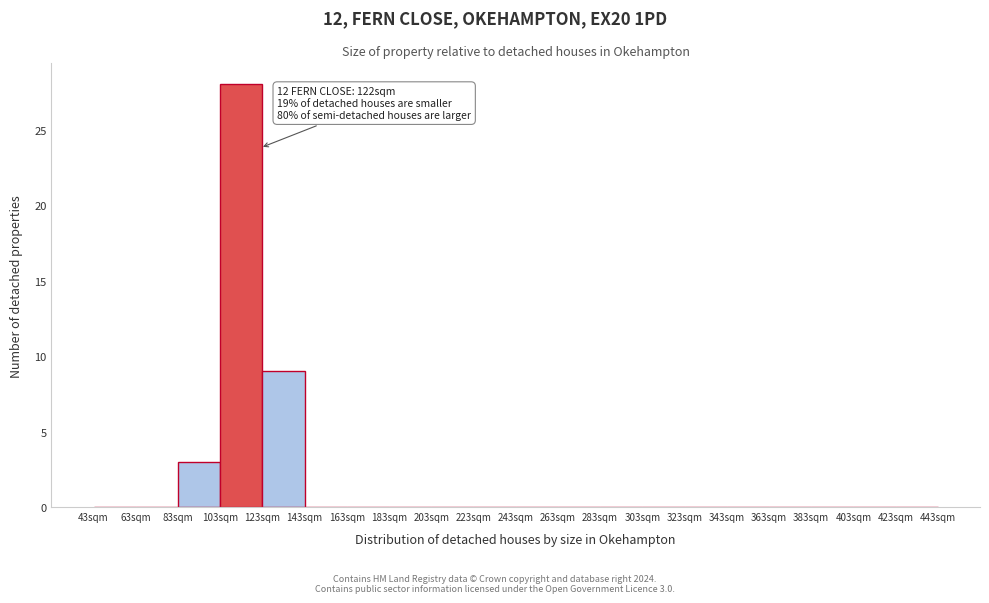

Over which range of the x-axis is the bar tallest?

103 to 123